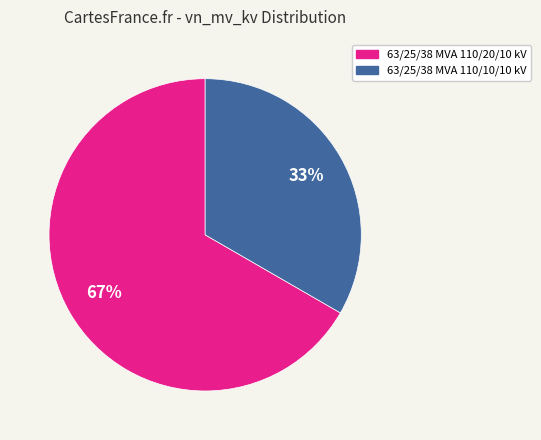

Approximately how many times larger is the value at 63/25/38 MVA 110/10/10 kV compared to 63/25/38 MVA 110/20/10 kV?

0.5